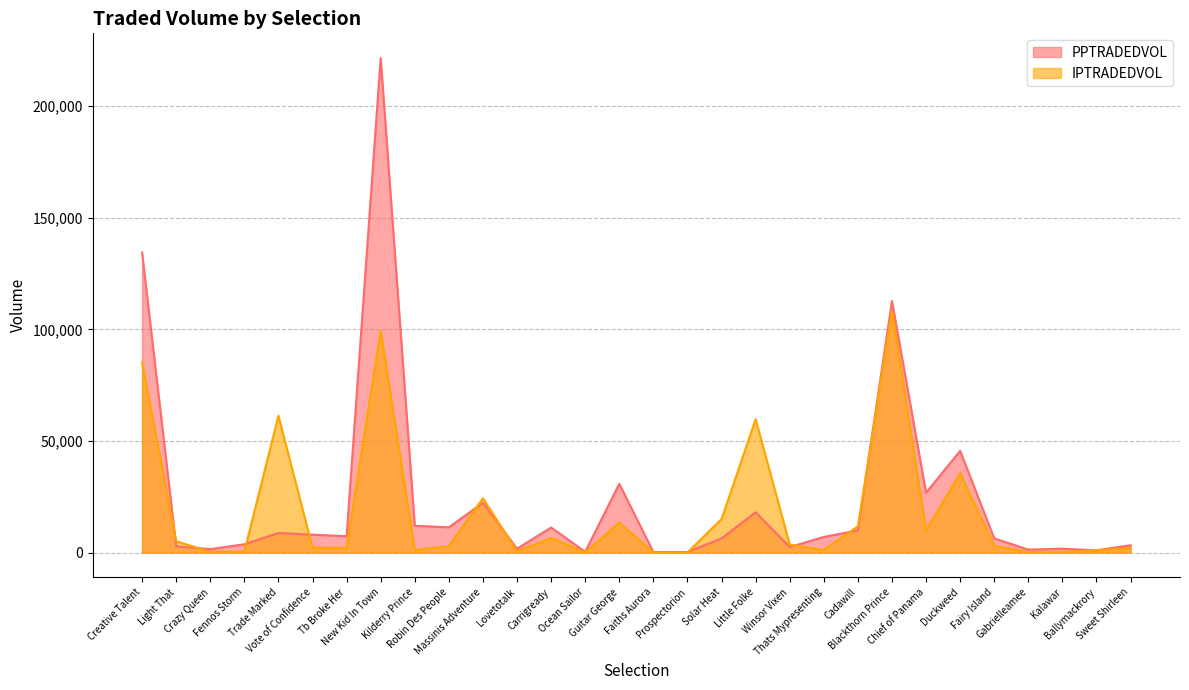

What is the lowest value of the PPTRADEDVOL series?

224.2